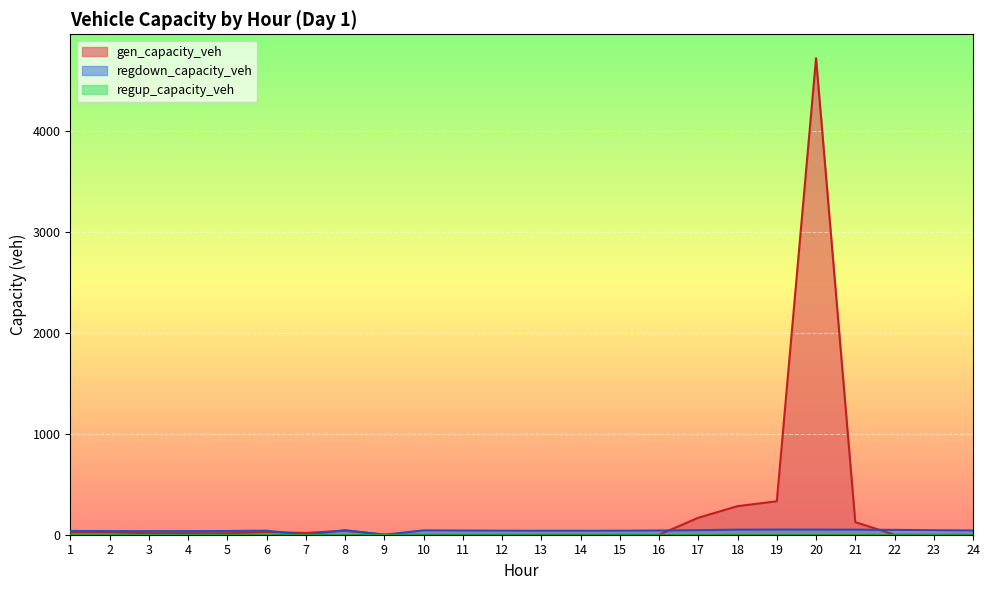

Between 18 and 8, which is larger?

18